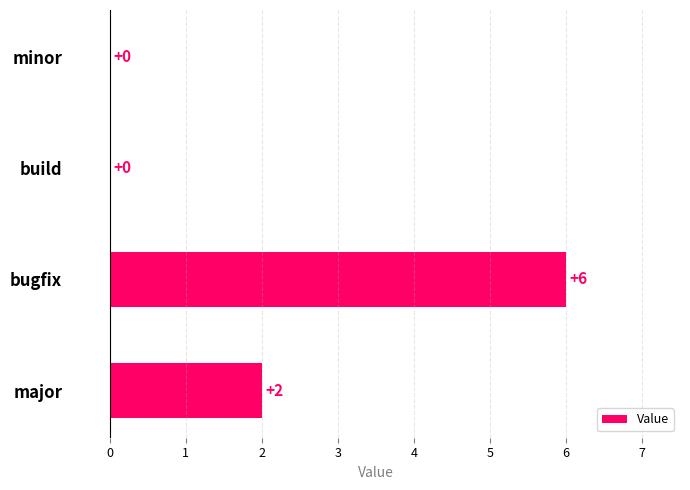

Are the bars horizontal?

Yes